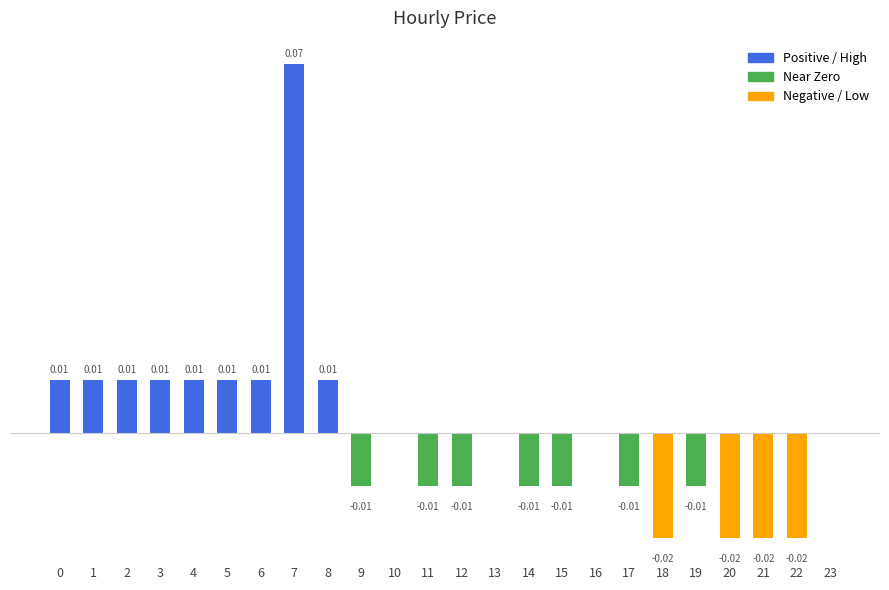

The chart shows a value of -0.0 at 12. True or false?

True